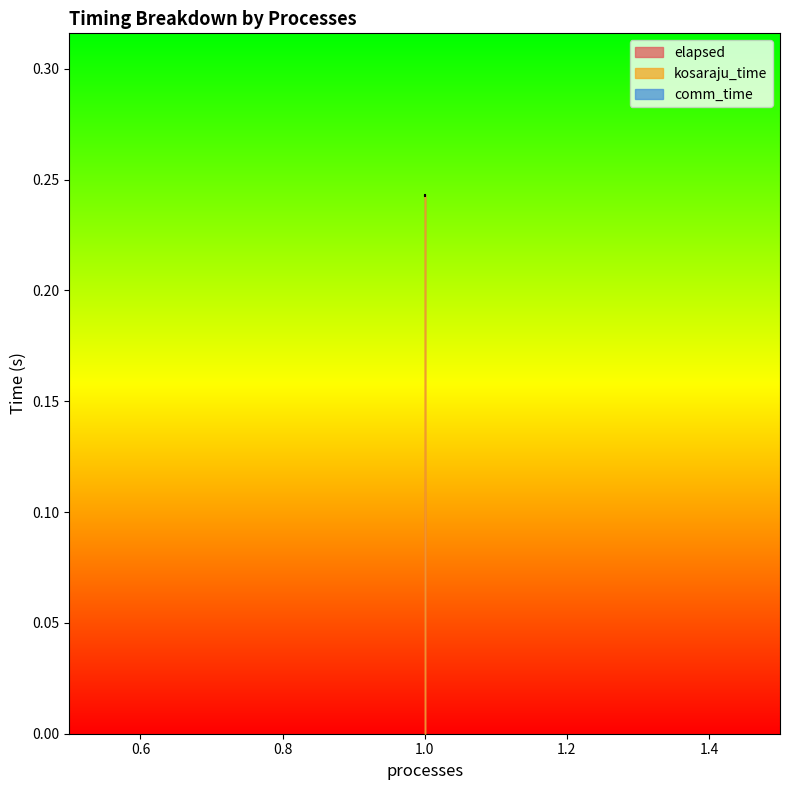

Is the value of elapsed at 1 greater than the value of kosaraju_time at 1?

No